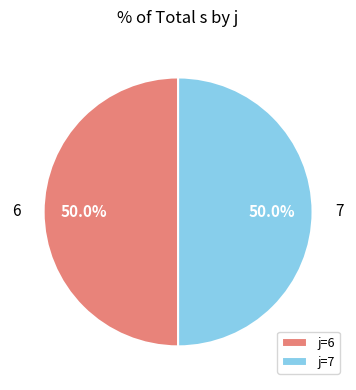

Approximately how many times larger is the value at j=6 compared to j=7?

1.0